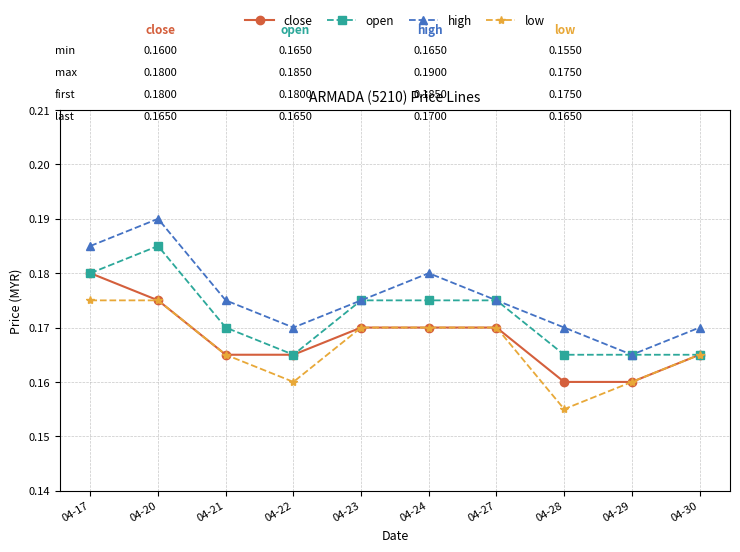

At how many categories does at least one series exceed 0?

10